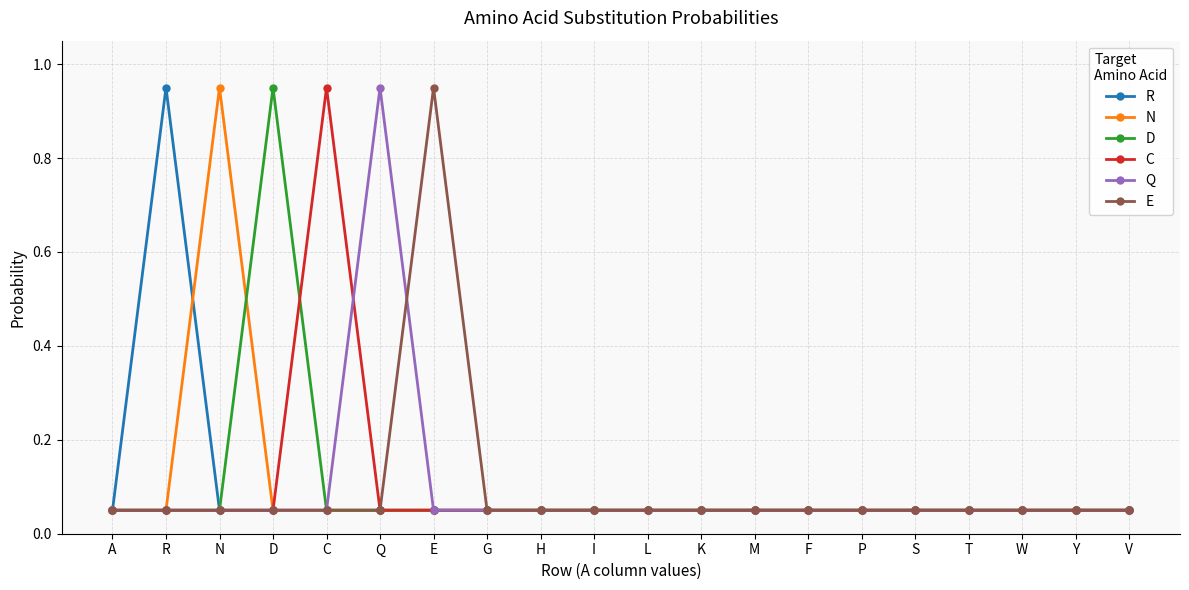

Which category has the highest value in the E series?

E